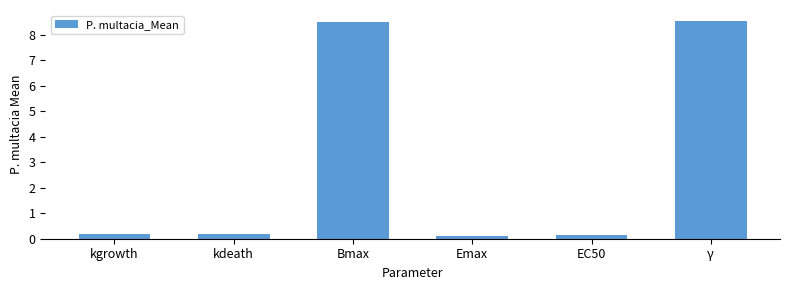

What is the average value?

2.9